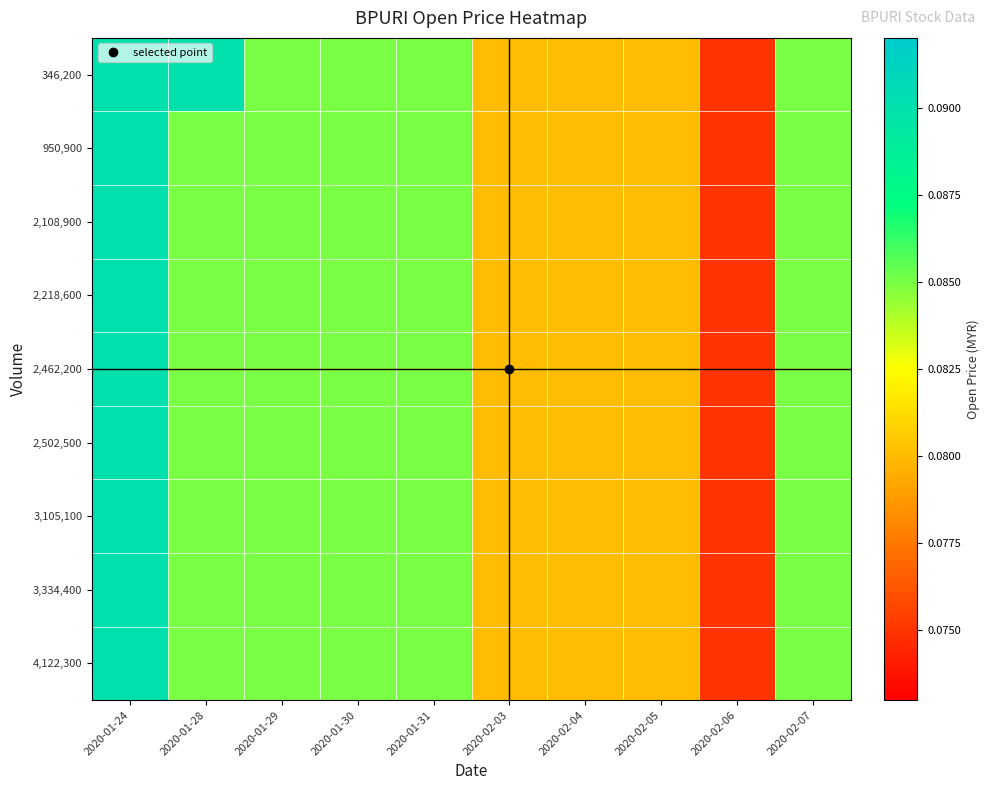

Reading left to right, list all the values displayed in this chart.

346,200: 2020-01-24=0.1	2020-01-28=0.1	2020-01-29=0.1	2020-01-30=0.1	2020-01-31=0.1	2020-02-03=0.1	2020-02-04=0.1	2020-02-05=0.1	2020-02-06=0.1	2020-02-07=0.1
950,900: 2020-01-24=0.1	2020-01-28=0.1	2020-01-29=0.1	2020-01-30=0.1	2020-01-31=0.1	2020-02-03=0.1	2020-02-04=0.1	2020-02-05=0.1	2020-02-06=0.1	2020-02-07=0.1
2,108,900: 2020-01-24=0.1	2020-01-28=0.1	2020-01-29=0.1	2020-01-30=0.1	2020-01-31=0.1	2020-02-03=0.1	2020-02-04=0.1	2020-02-05=0.1	2020-02-06=0.1	2020-02-07=0.1
2,218,600: 2020-01-24=0.1	2020-01-28=0.1	2020-01-29=0.1	2020-01-30=0.1	2020-01-31=0.1	2020-02-03=0.1	2020-02-04=0.1	2020-02-05=0.1	2020-02-06=0.1	2020-02-07=0.1
2,462,200: 2020-01-24=0.1	2020-01-28=0.1	2020-01-29=0.1	2020-01-30=0.1	2020-01-31=0.1	2020-02-03=0.1	2020-02-04=0.1	2020-02-05=0.1	2020-02-06=0.1	2020-02-07=0.1
2,502,500: 2020-01-24=0.1	2020-01-28=0.1	2020-01-29=0.1	2020-01-30=0.1	2020-01-31=0.1	2020-02-03=0.1	2020-02-04=0.1	2020-02-05=0.1	2020-02-06=0.1	2020-02-07=0.1
3,105,100: 2020-01-24=0.1	2020-01-28=0.1	2020-01-29=0.1	2020-01-30=0.1	2020-01-31=0.1	2020-02-03=0.1	2020-02-04=0.1	2020-02-05=0.1	2020-02-06=0.1	2020-02-07=0.1
3,334,400: 2020-01-24=0.1	2020-01-28=0.1	2020-01-29=0.1	2020-01-30=0.1	2020-01-31=0.1	2020-02-03=0.1	2020-02-04=0.1	2020-02-05=0.1	2020-02-06=0.1	2020-02-07=0.1
4,122,300: 2020-01-24=0.1	2020-01-28=0.1	2020-01-29=0.1	2020-01-30=0.1	2020-01-31=0.1	2020-02-03=0.1	2020-02-04=0.1	2020-02-05=0.1	2020-02-06=0.1	2020-02-07=0.1